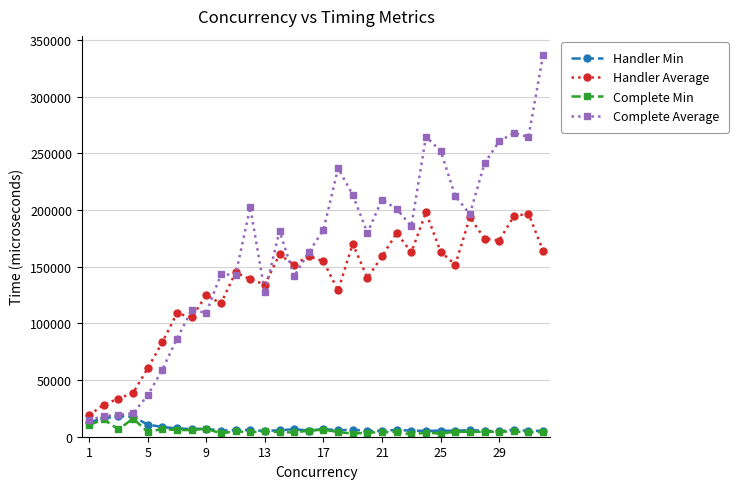

Which series has the largest range (max minus min)?

Complete Average